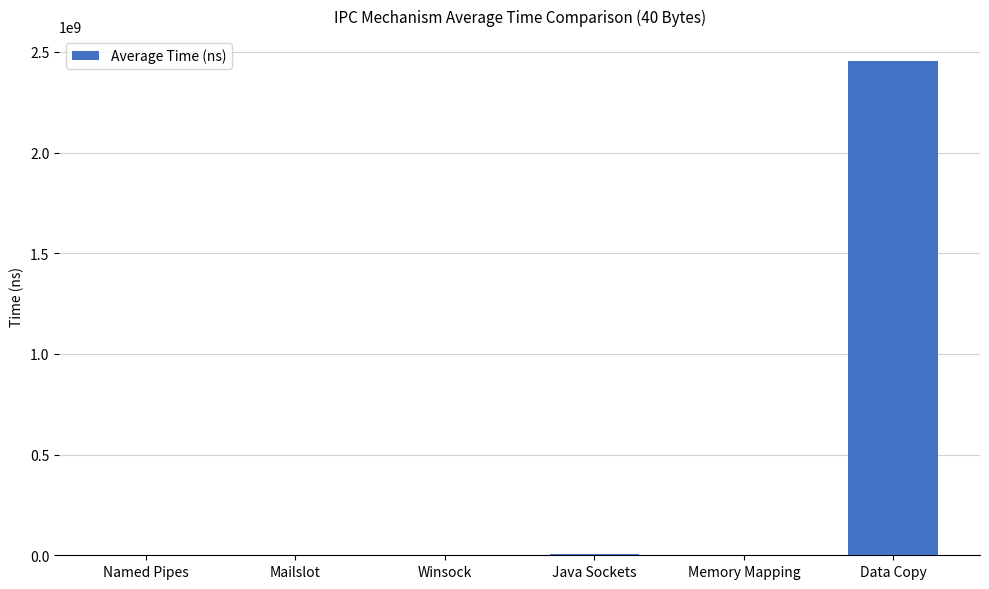

What is the maximum value shown in the chart?

2455624598.4